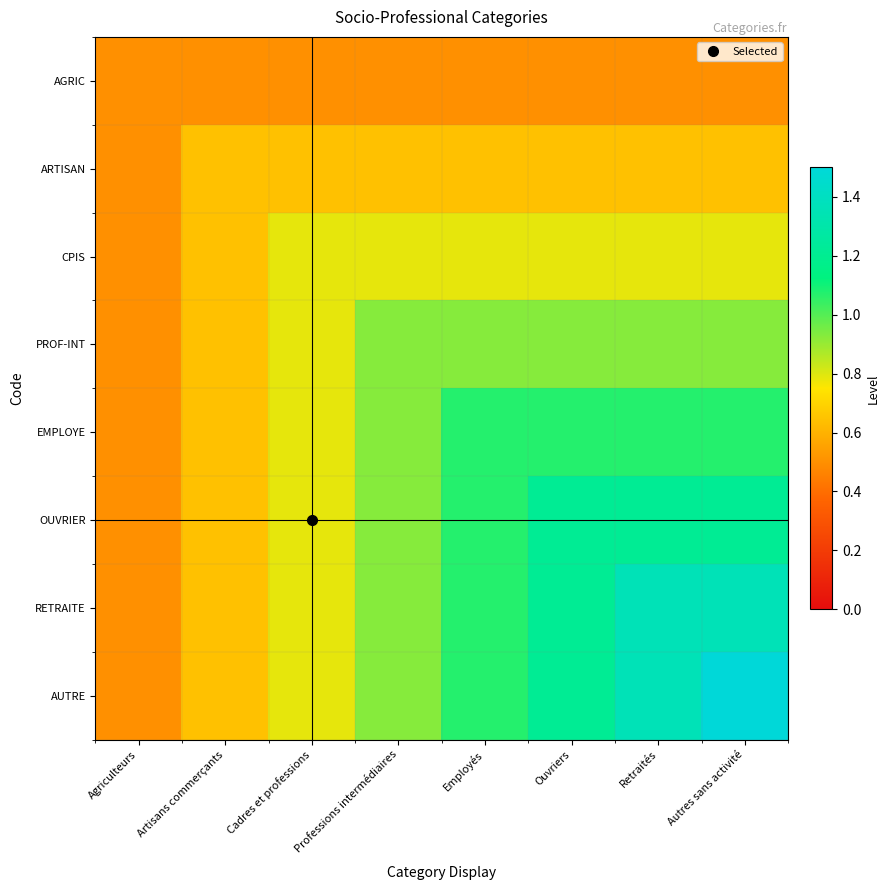

How many distinct data groups are displayed?

8